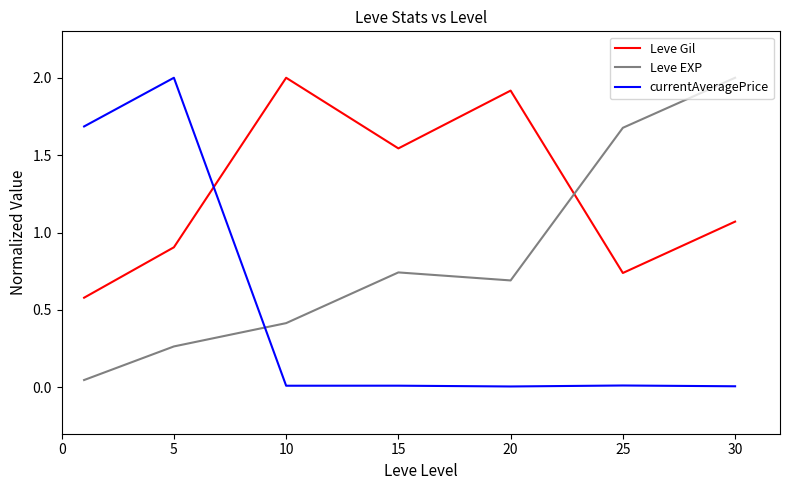

What is the highest value of the Leve Gil series?

2.0